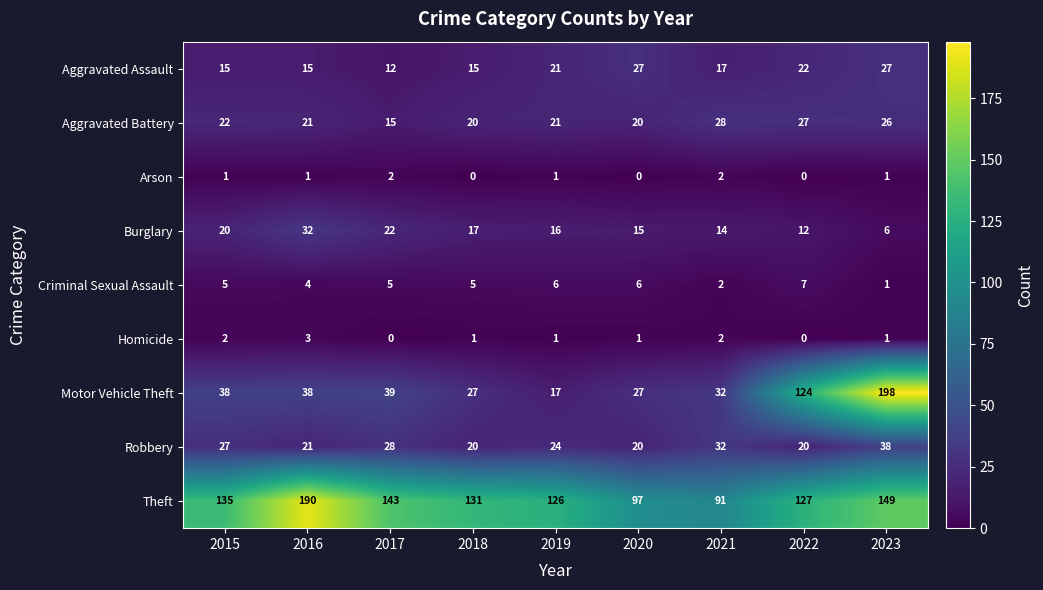

How many values in the Aggravated Assault series are below 17?

4